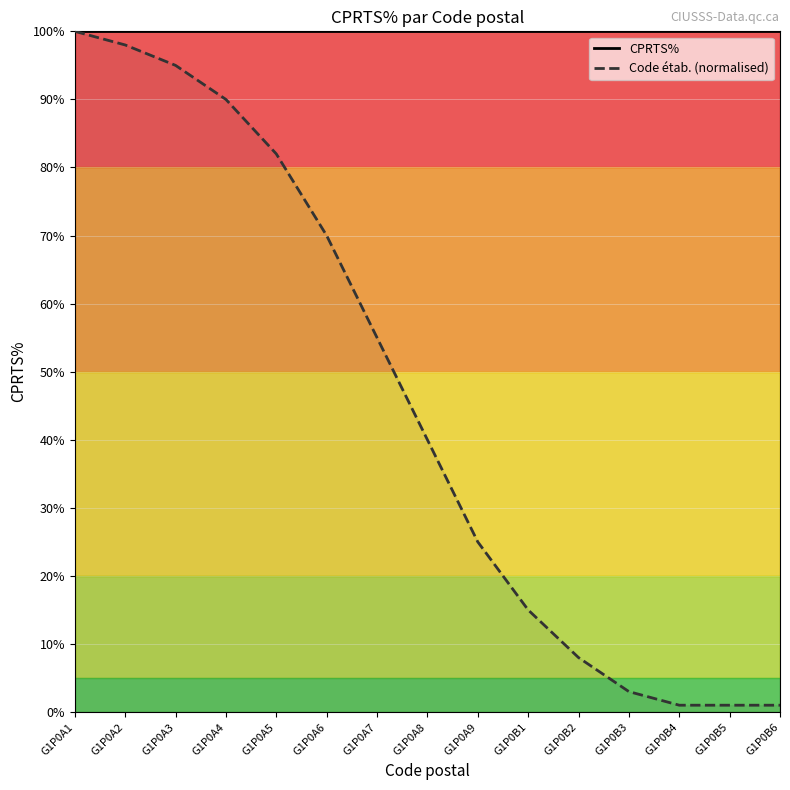

What is the label of the 4th point from the right?

G1P0B3